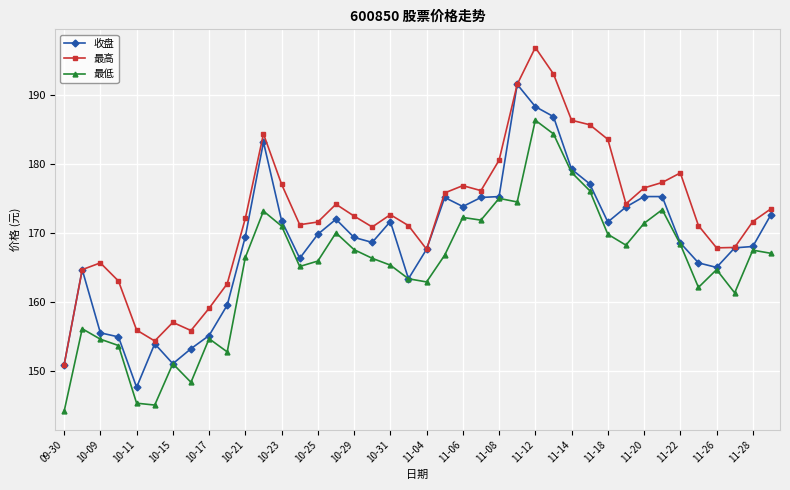

List the series in order of their peak value, highest first.

最高, 收盘, 最低